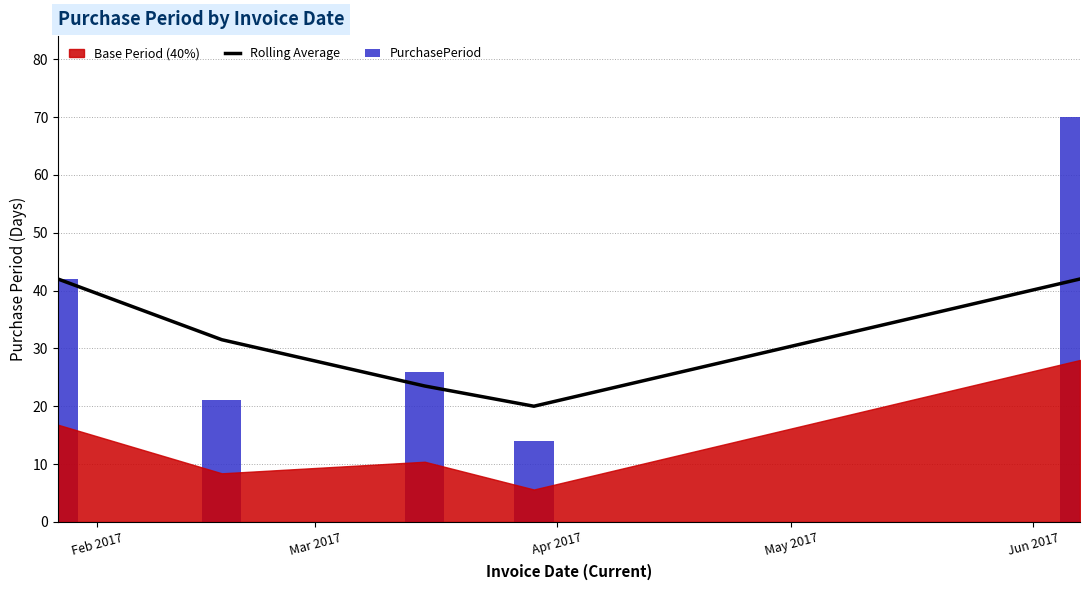

What is the difference between the maximum and minimum values in the Rolling Average series?

22.0